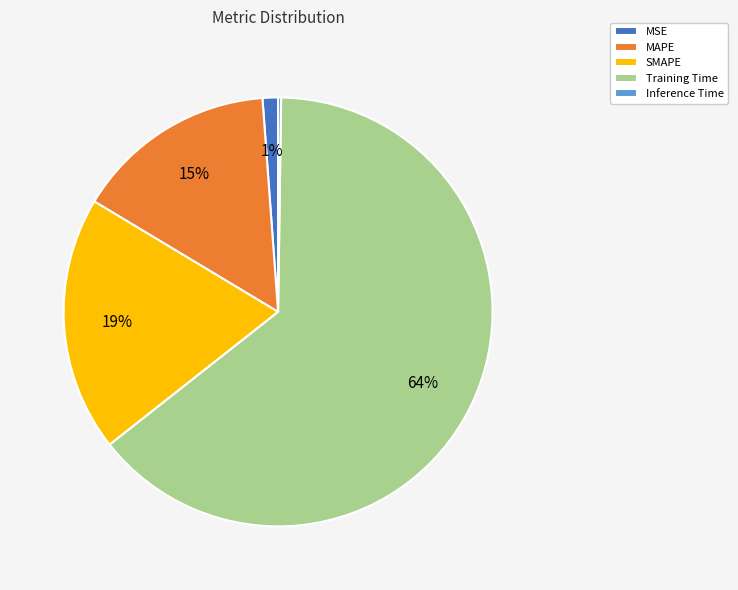

Which slice is the largest?

Training Time